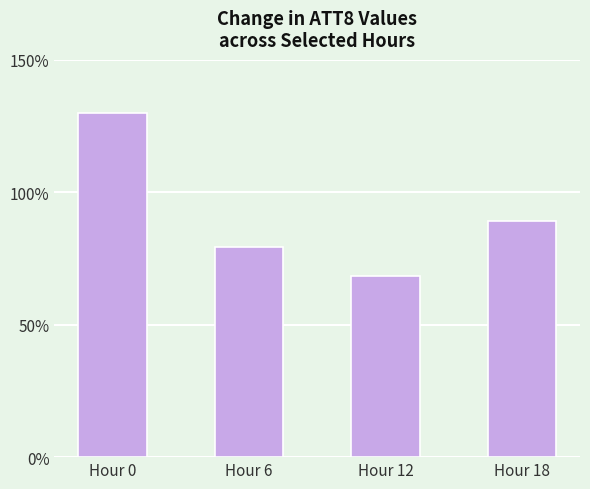

Count the number of categories in the chart.

4